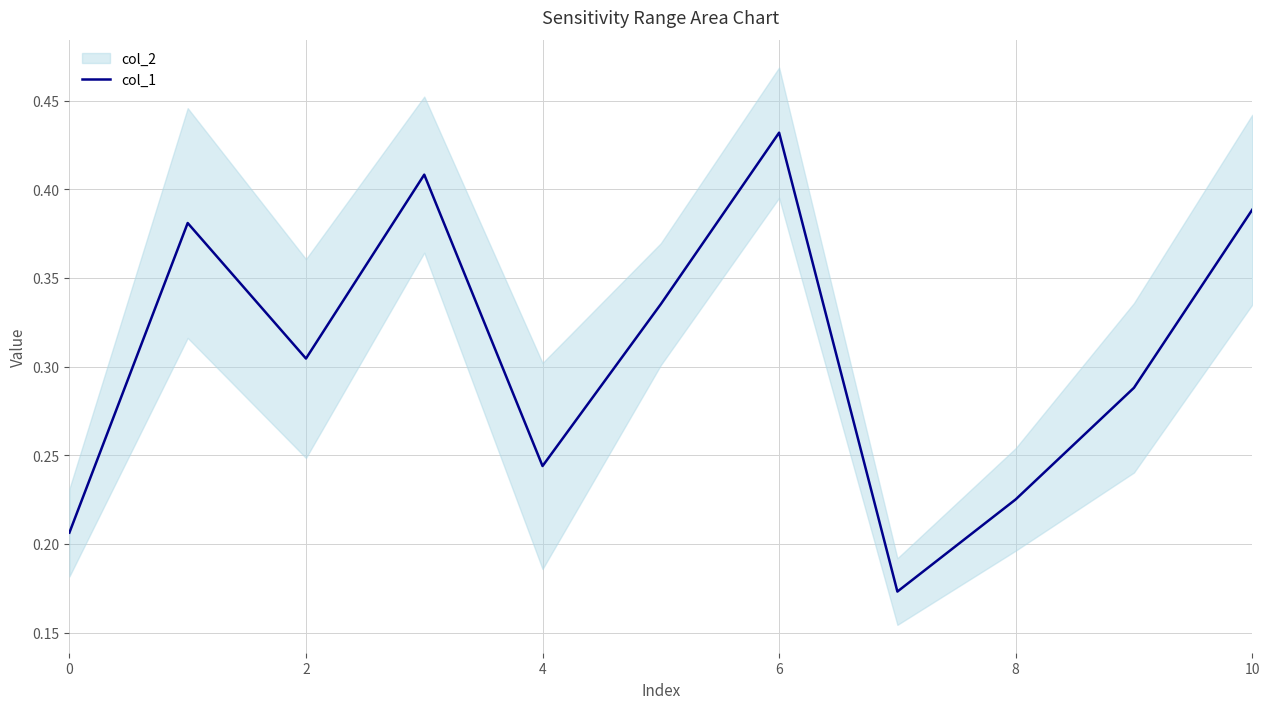

How many lines are shown in the chart?

1